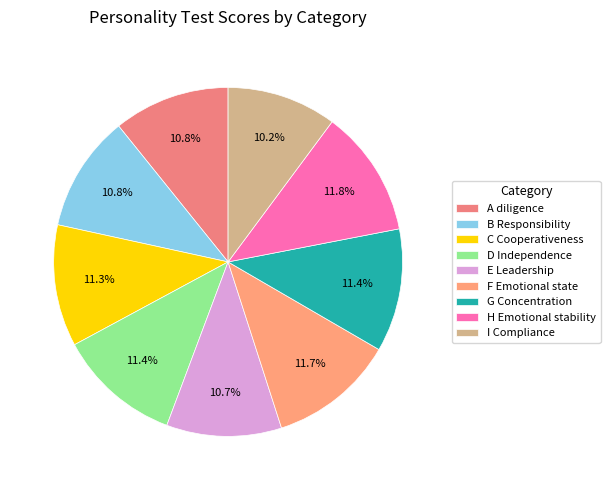

Combined, what portion of the pie is A diligence and E Leadership?

21.5%